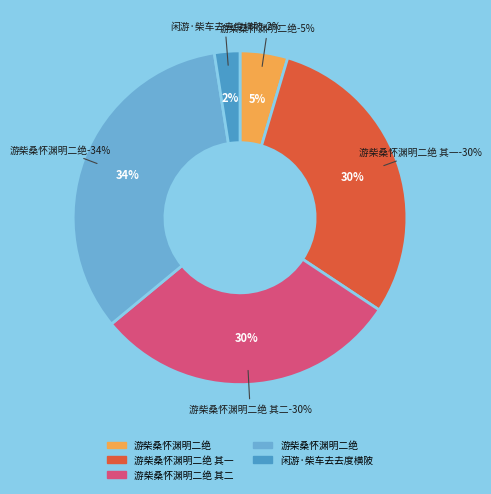

Do 游柴桑怀渊明二绝 and 游柴桑怀渊明二绝 其二 together represent more than half of the pie?

Yes